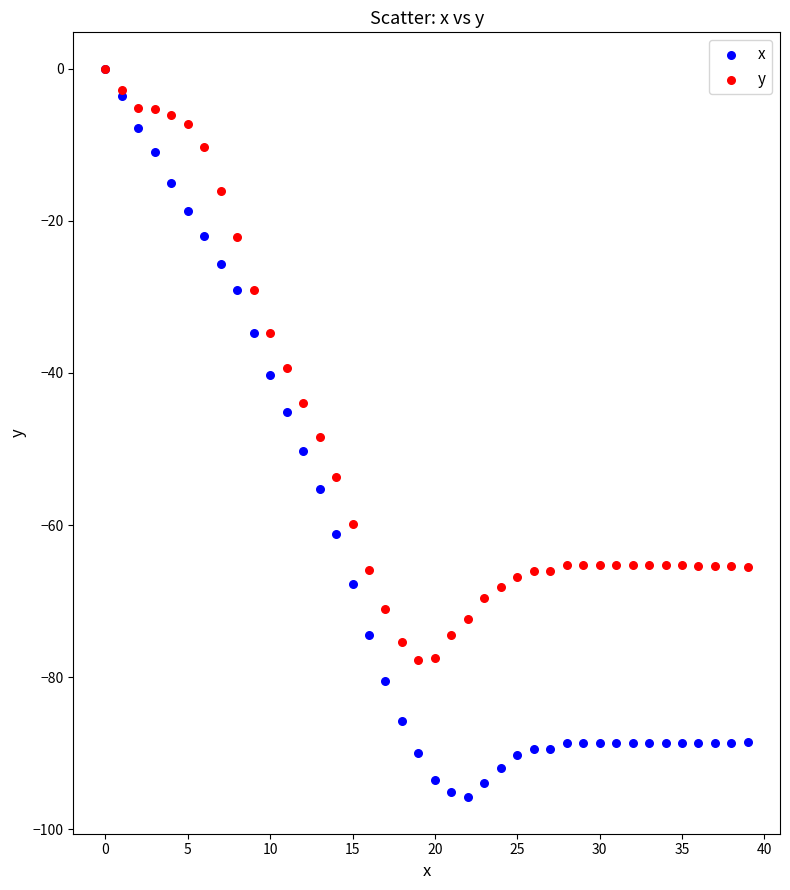

Which series contains the lowest Y value?

x